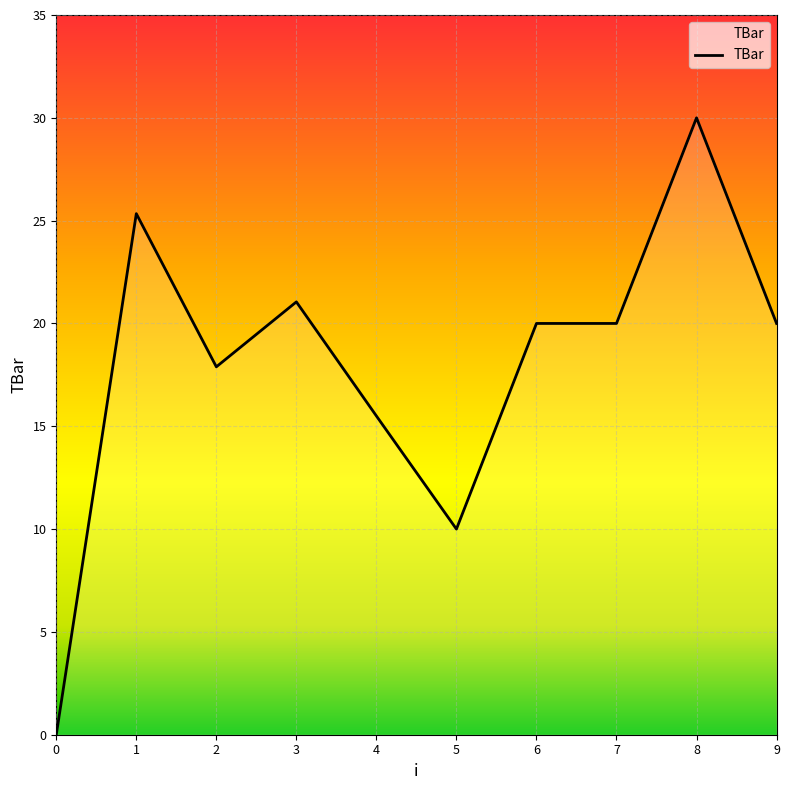

Where is the data nearest to the value 15?

4